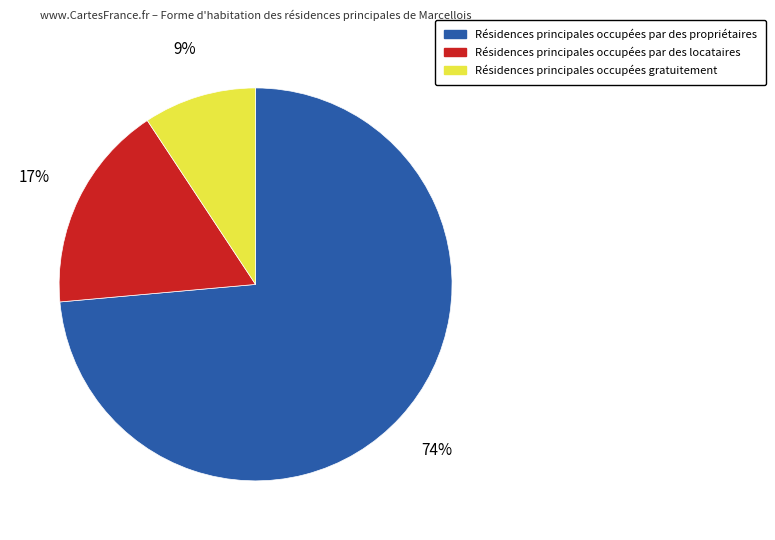

Does any single category account for the majority?

Yes